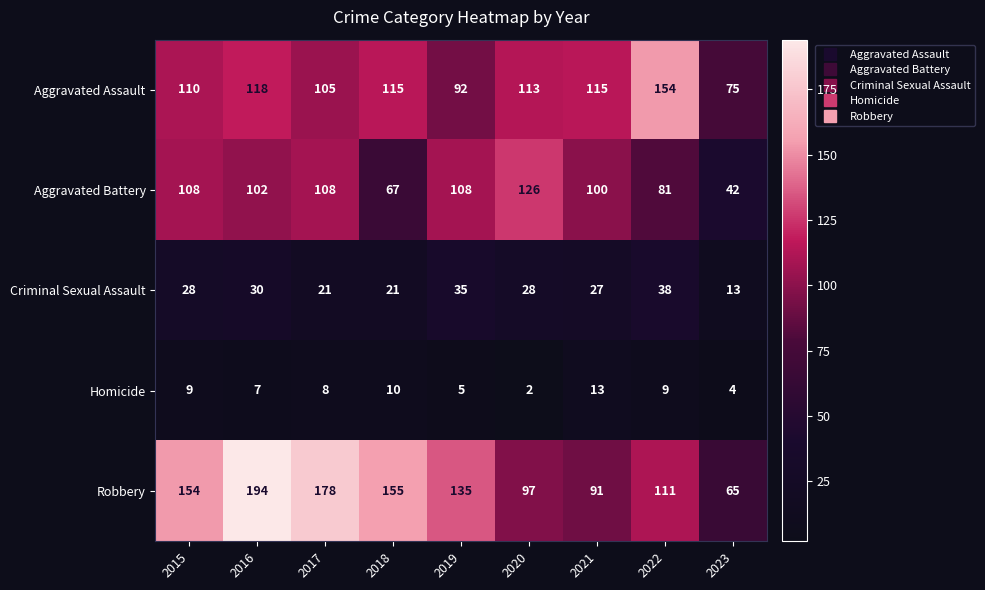

What is the difference between the Robbery values at 2020 and 2016?

97